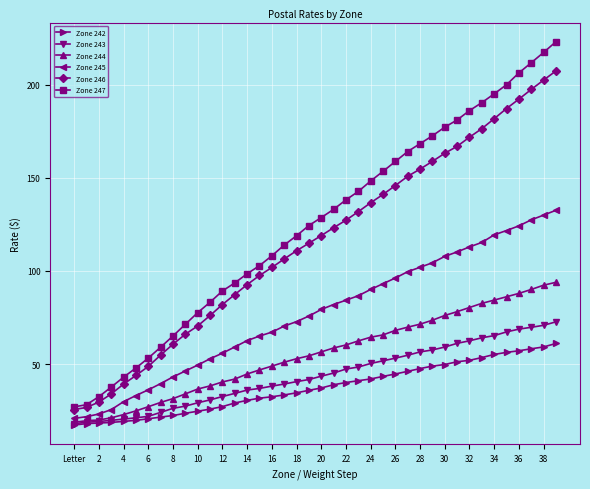

What is the maximum value for Zone 245?

132.5